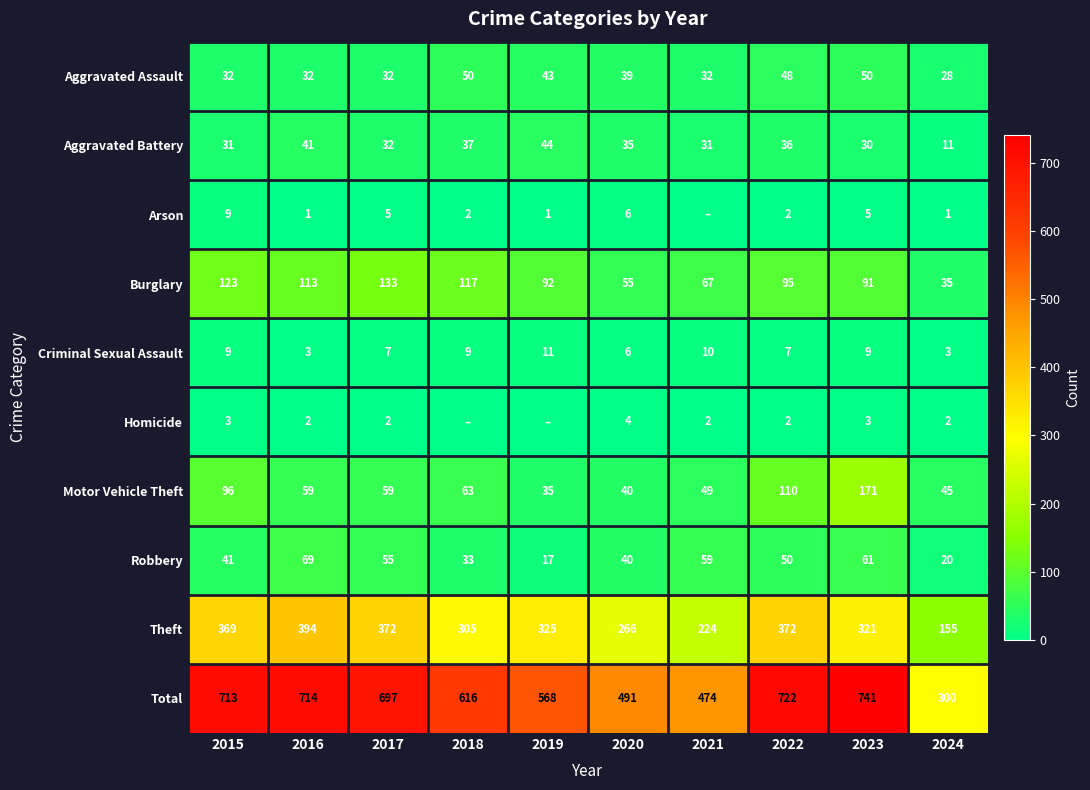

Which category has the lowest value across all series?

2021